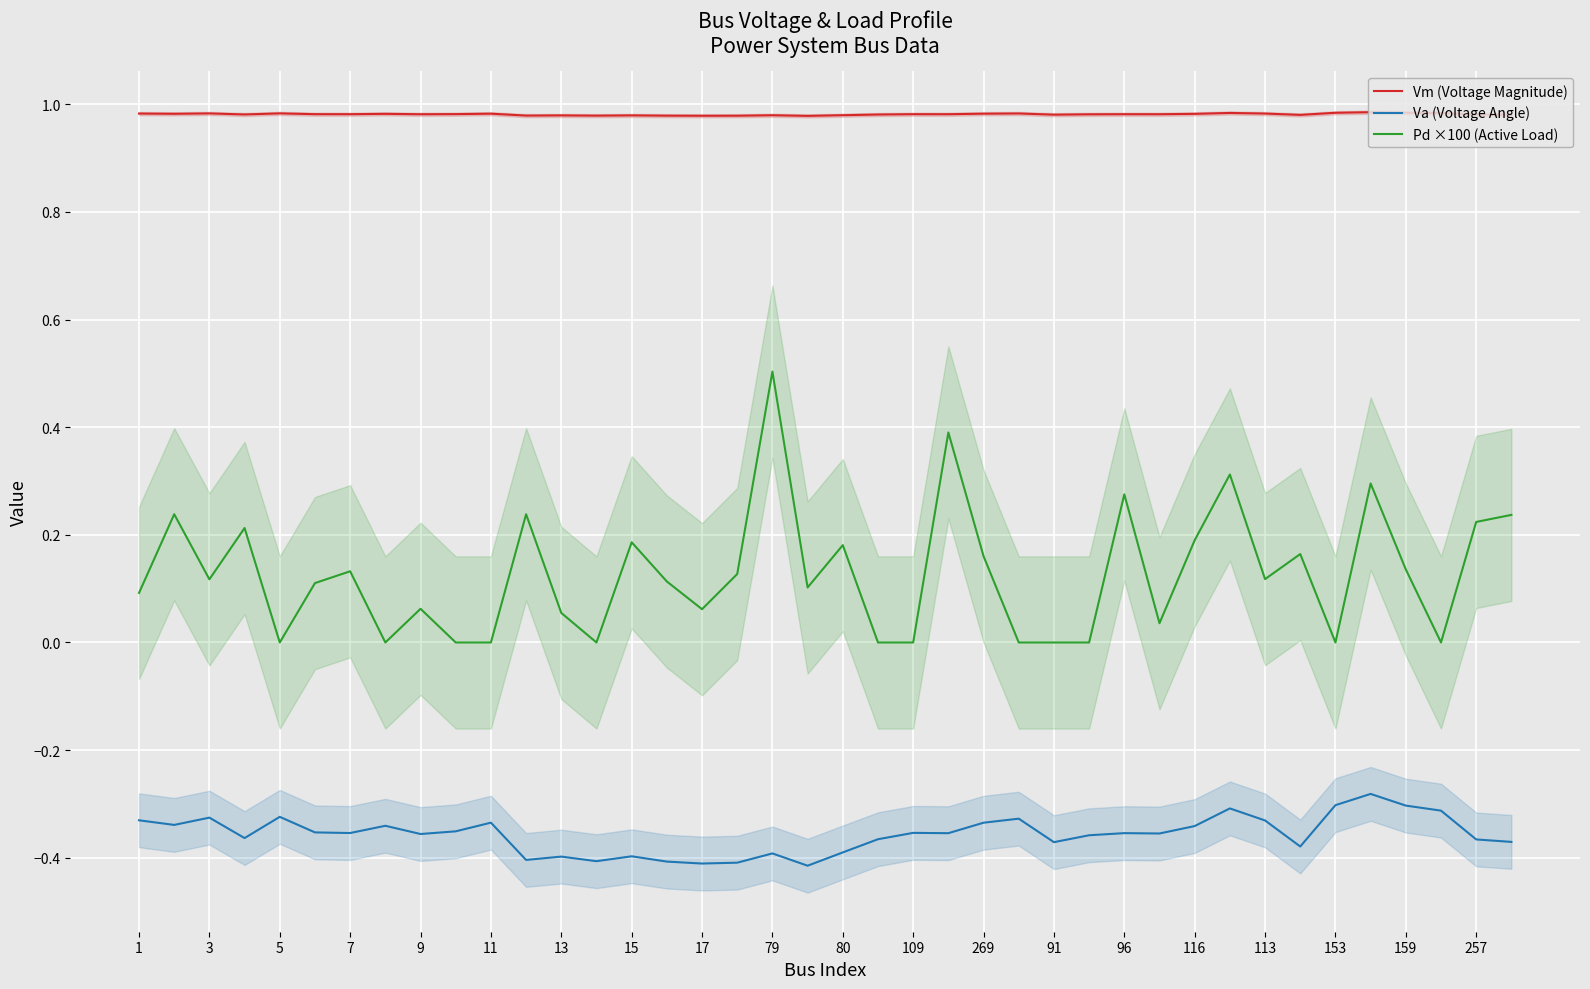

The Pd ×100 (Active Load) series shows 0.2 at 109. True or false?

False